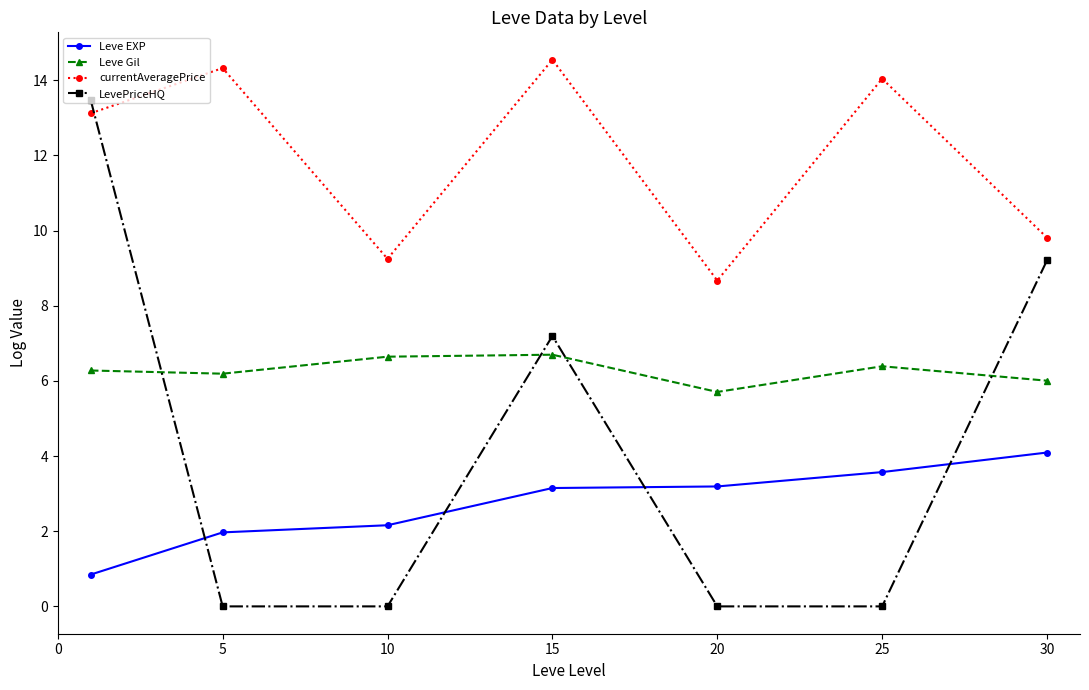

List the series in order of their peak value, highest first.

currentAveragePrice, LevePriceHQ, Leve Gil, Leve EXP